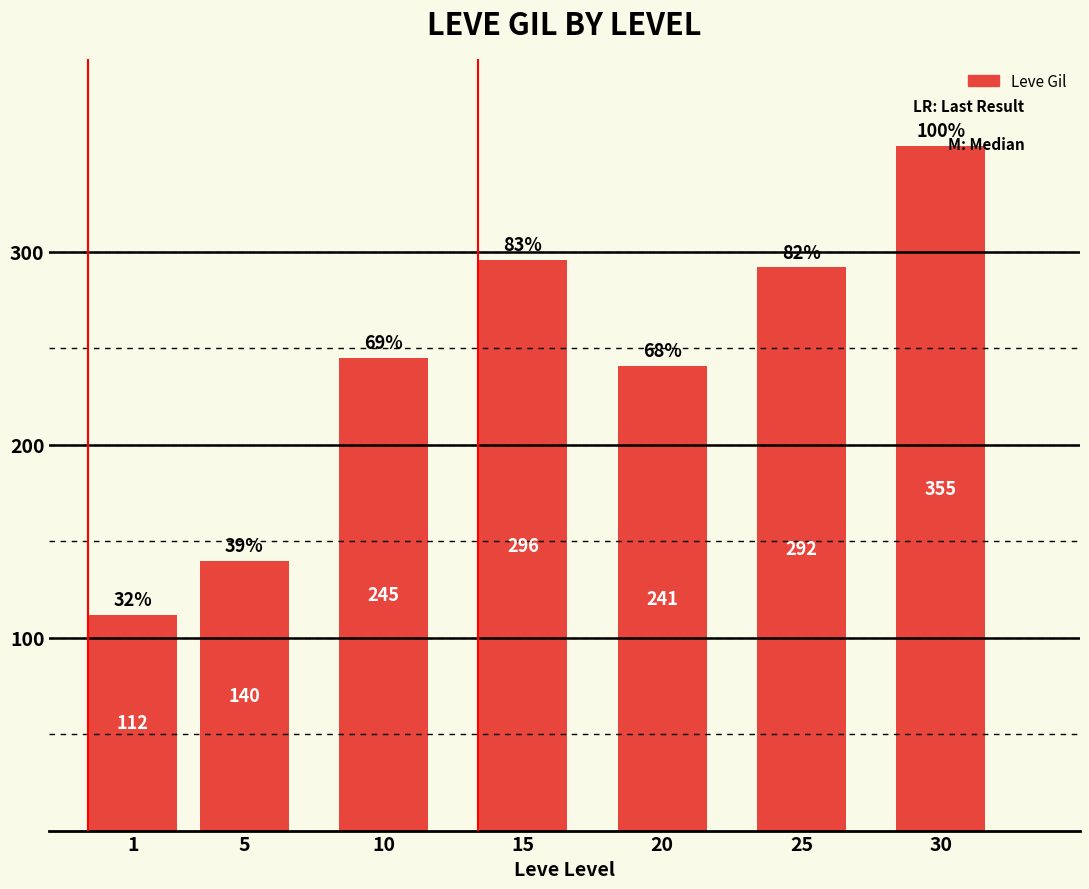

List the labels in order of value, largest first.

30, 15, 25, 10, 20, 5, 1